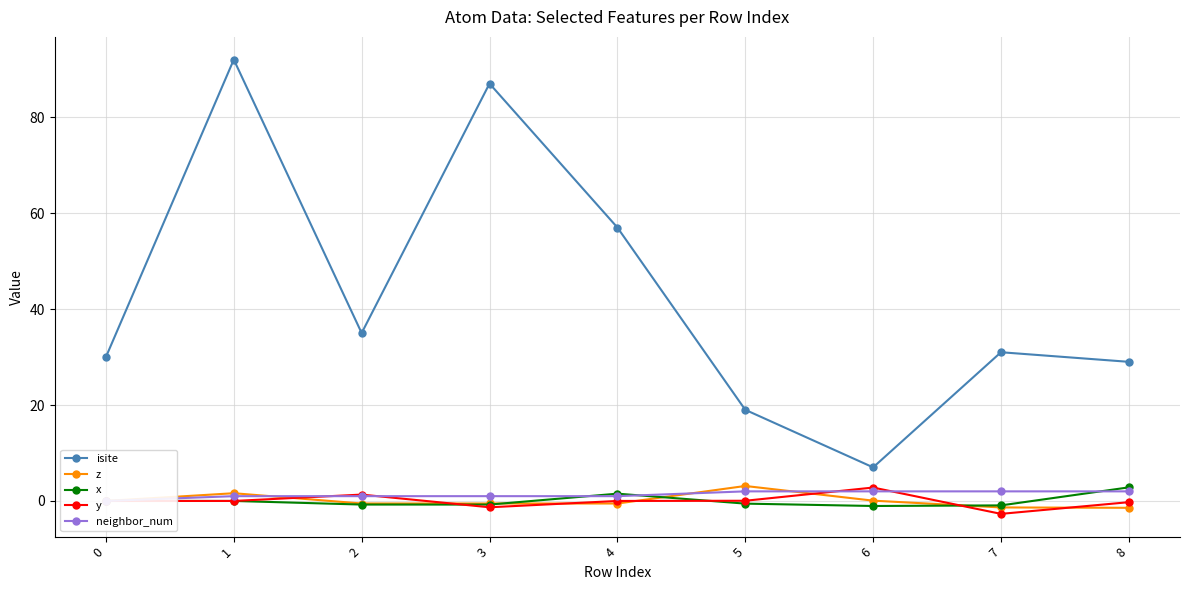

What is the spread (max minus min) of values at 0?

30.0